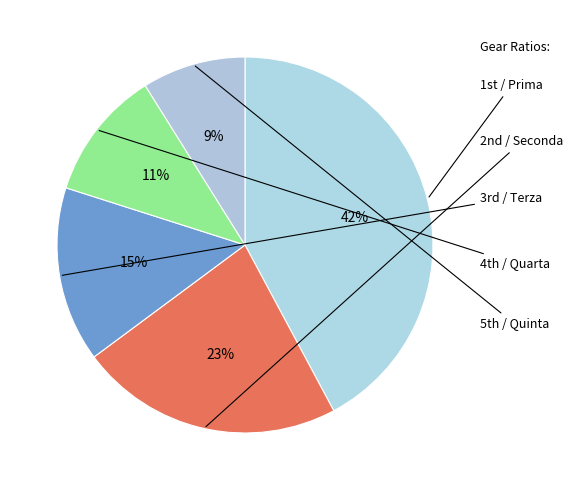

Count the number of slices in the pie.

5